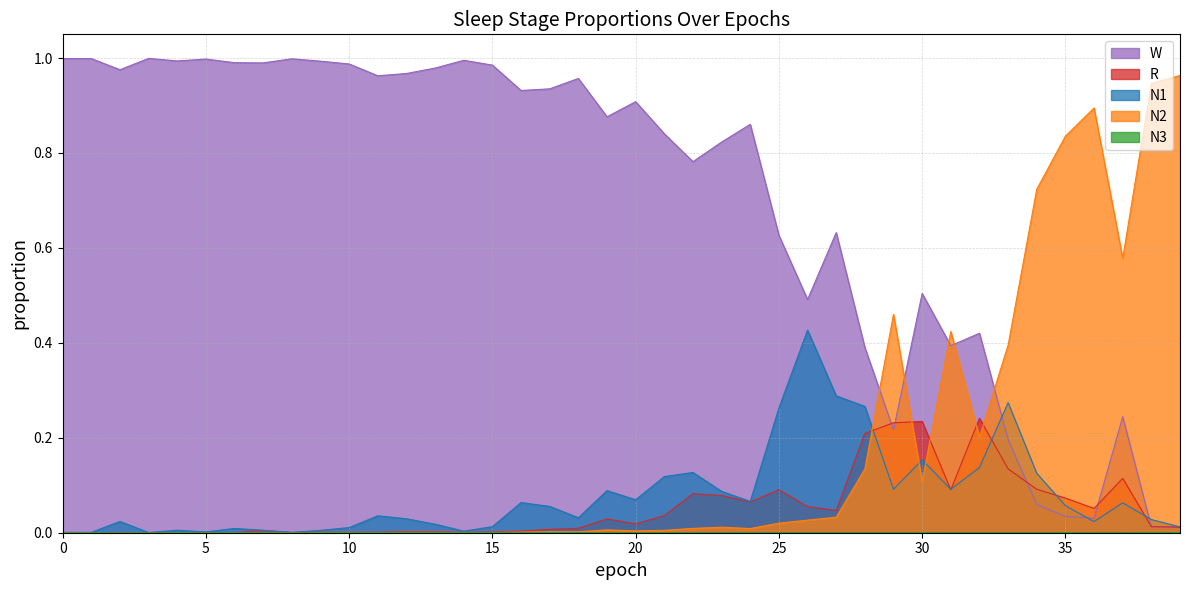

True or false: N1 and N3 cross at least once.

False